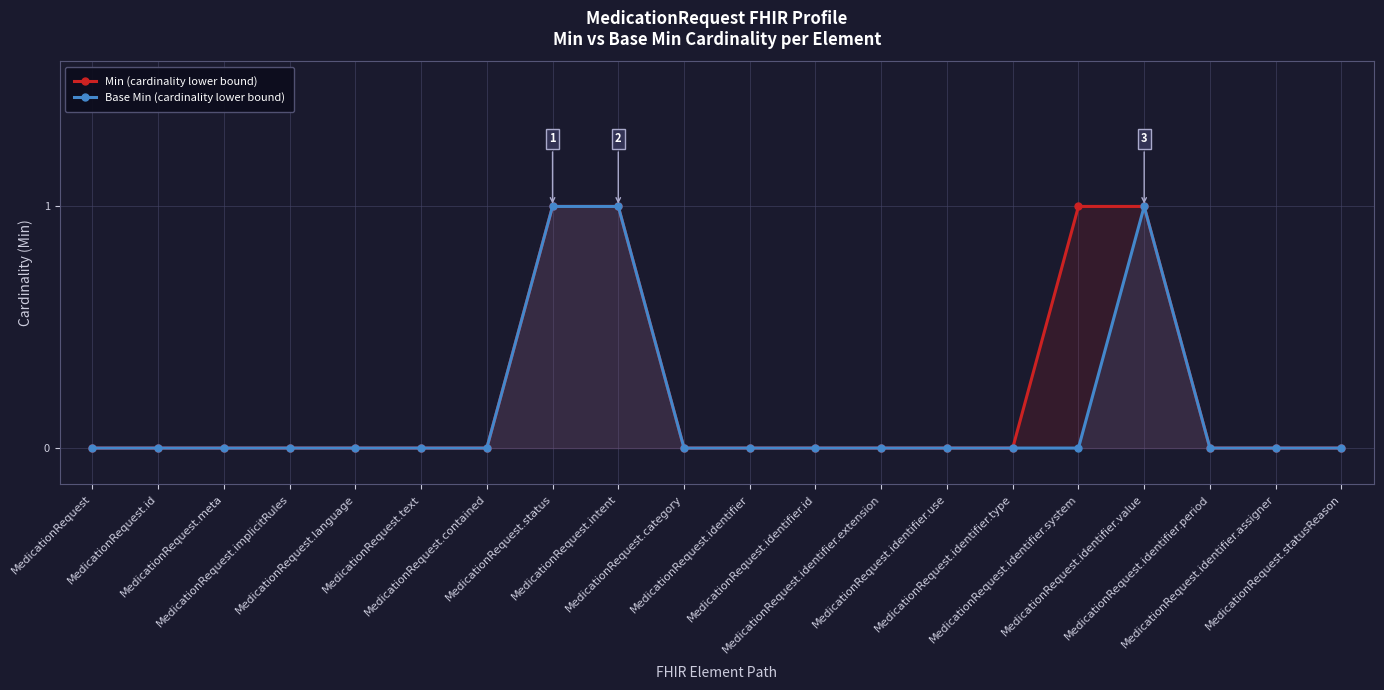

How many Base Min (cardinality lower bound) values are between 0 and 1?

20